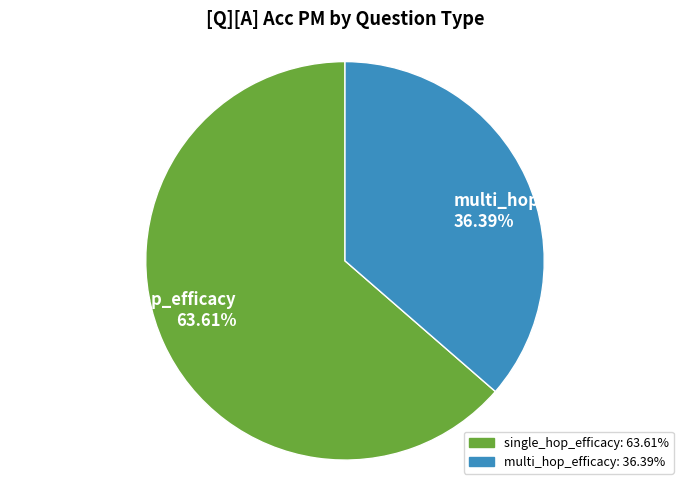

To the nearest percent, what is the average slice percentage?

50%